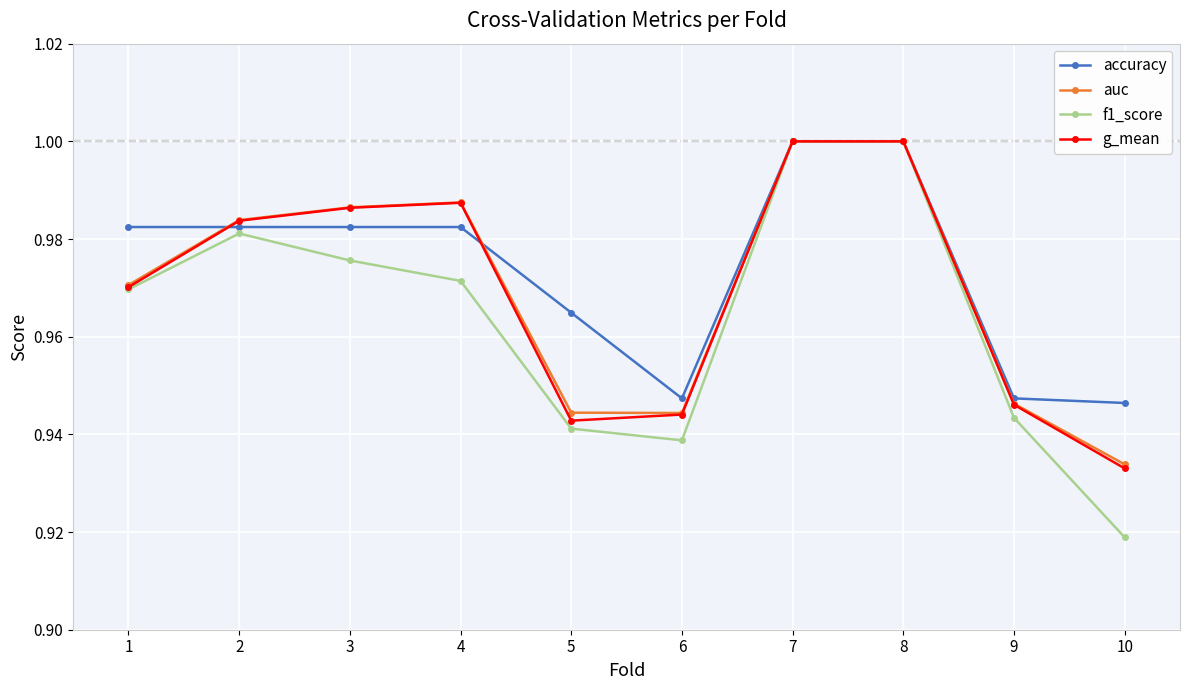

How many series are shown in this chart?

4